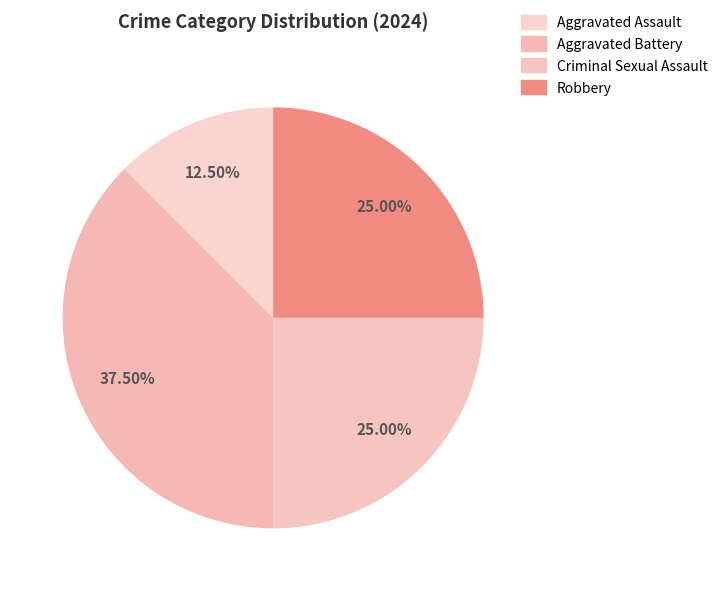

What percentage do Aggravated Assault and Aggravated Battery together represent?

50.0%